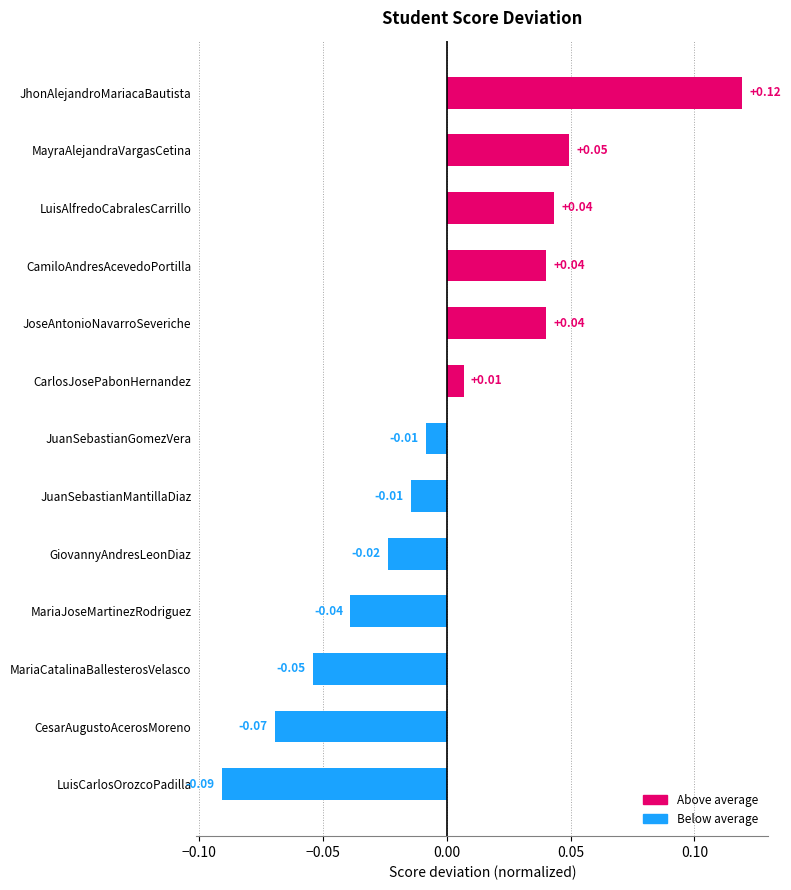

What is the label of the 13th bar from the top?

LuisCarlosOrozcoPadilla